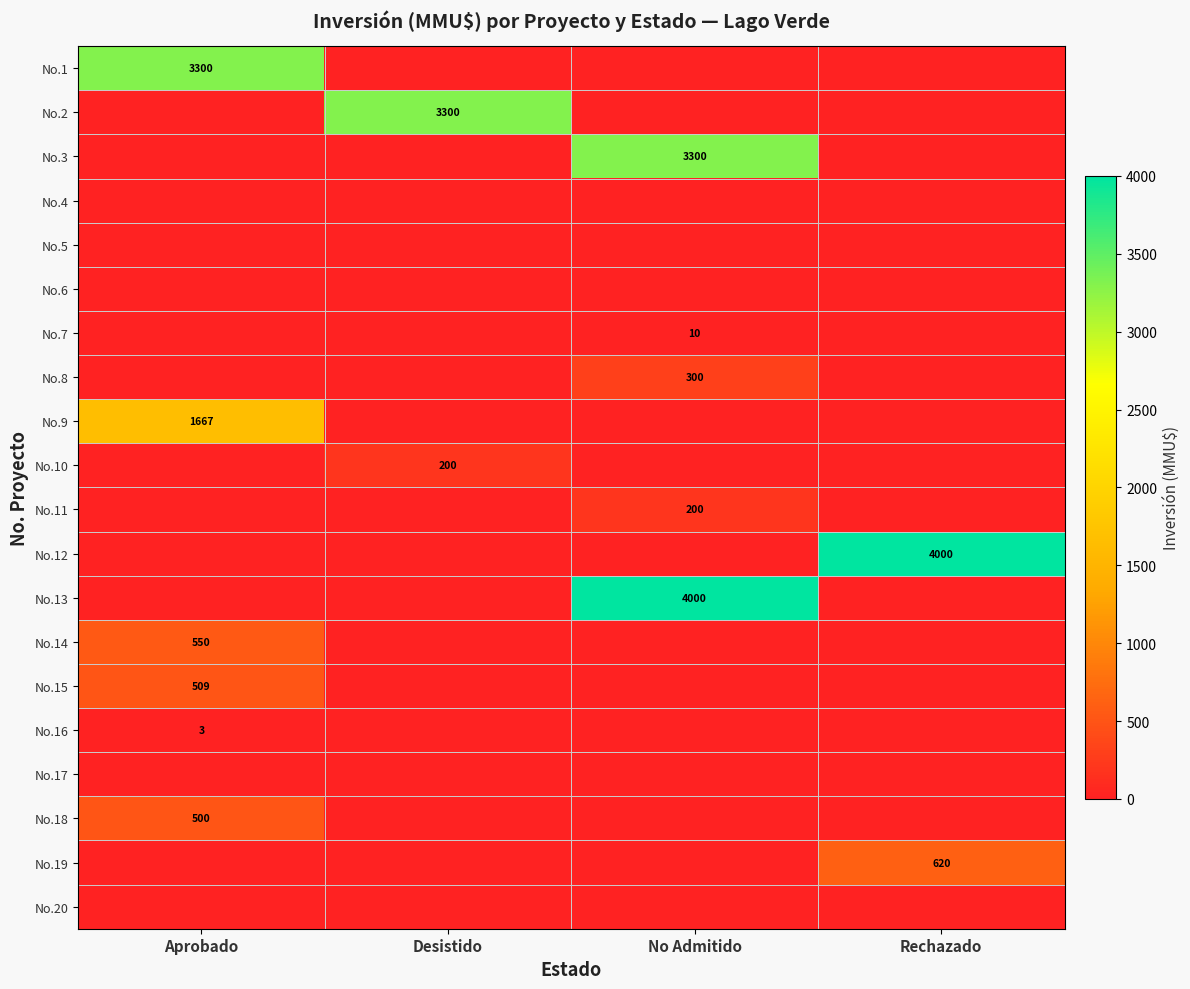

What is the sum of all No.19 values?

620